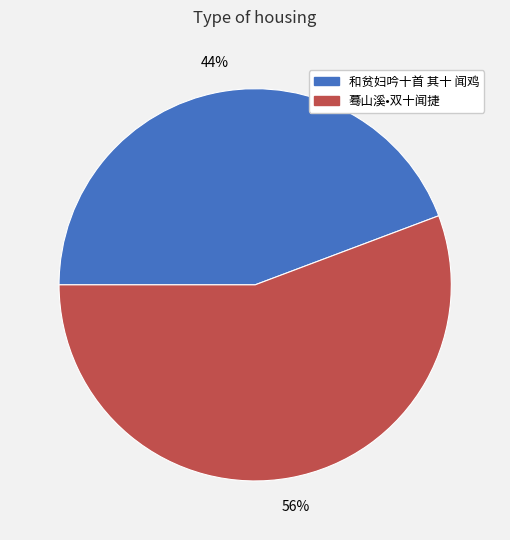

Combined, do 和贫妇吟十首 其十 闻鸡 and 蓦山溪•双十闻捷 account for over 50%?

Yes